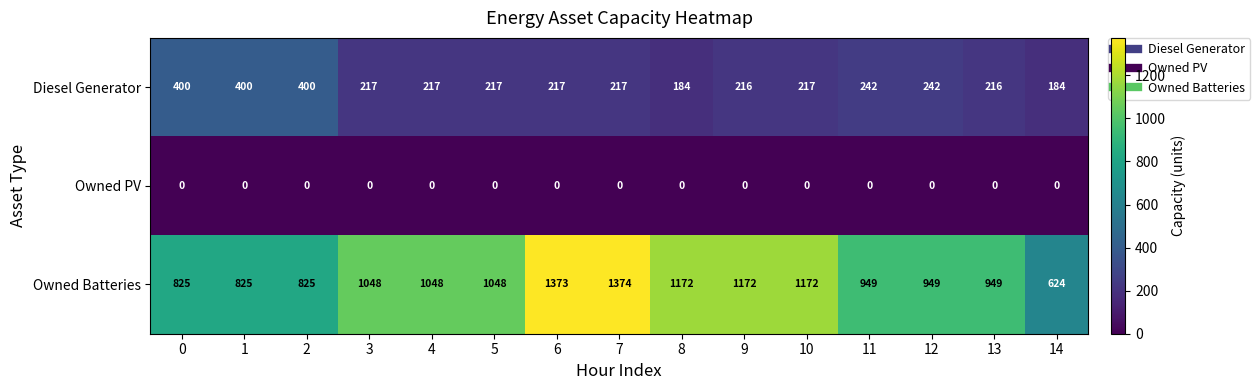

At which category is the sum across all series the highest?

7